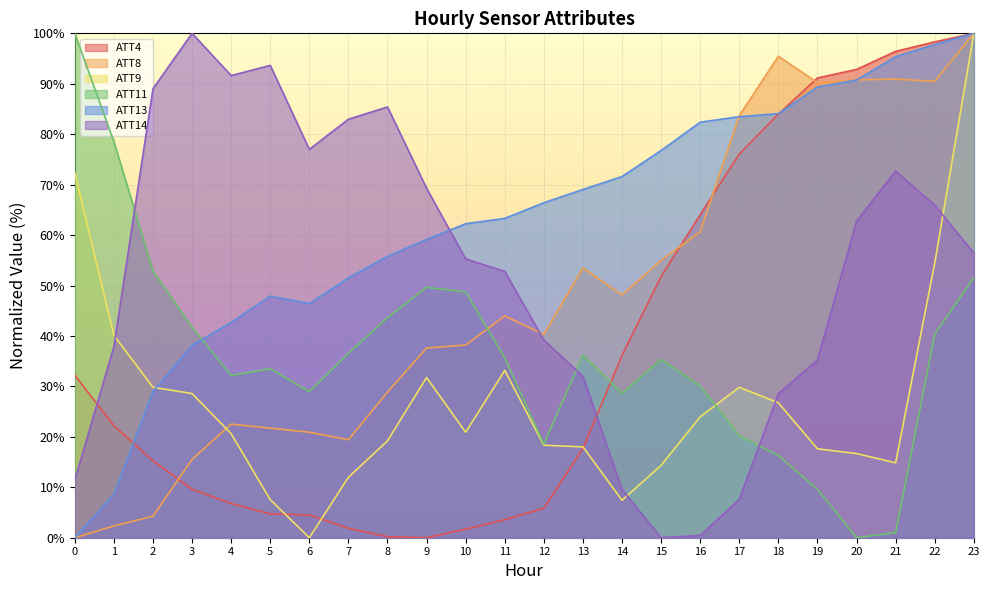

At how many categories does at least one series exceed 33?

24